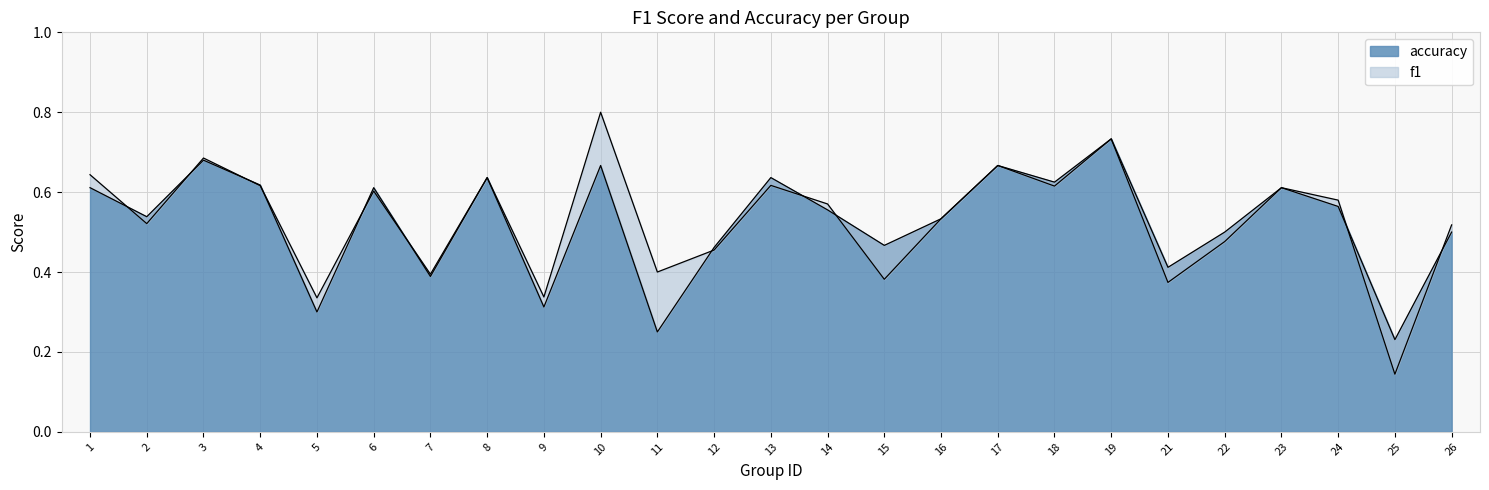

At which category does the chart reach its minimum across all series?

25